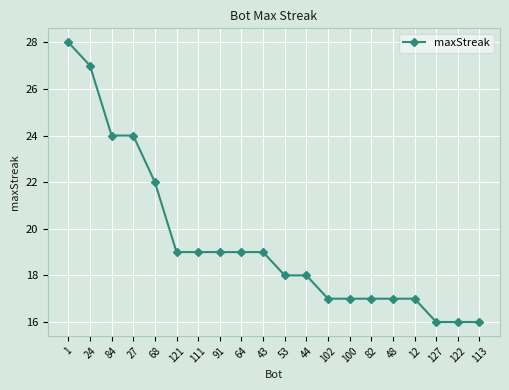

Reading left to right, extract all data points from this chart.

1=28	24=27	84=24	27=24	68=22	121=19	111=19	91=19	64=19	43=19	53=18	44=18	102=17	100=17	82=17	48=17	12=17	127=16	122=16	113=16